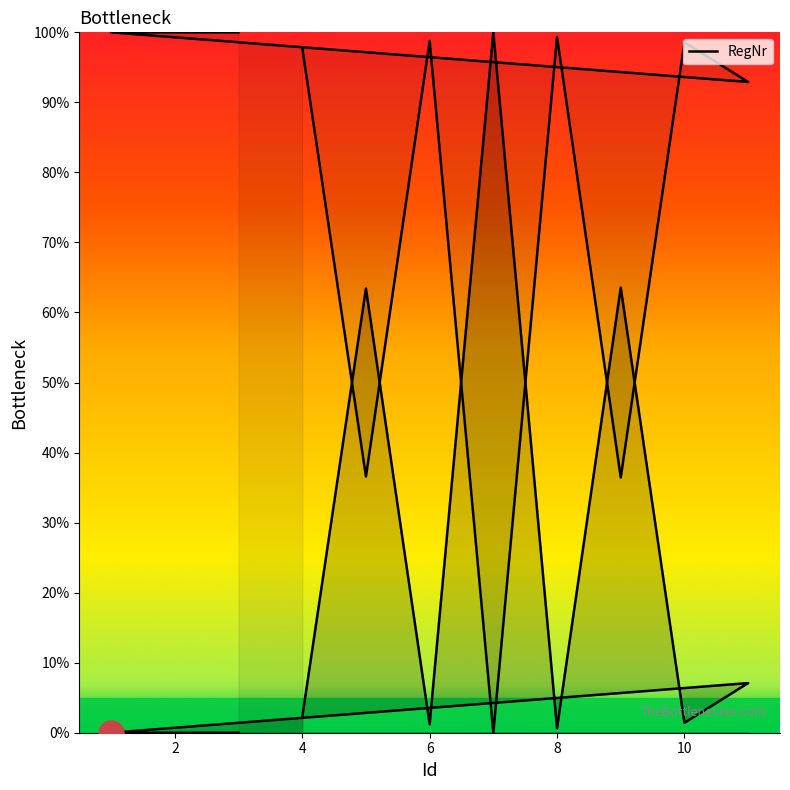

What is the change in value from 0 to 6?

+97.8